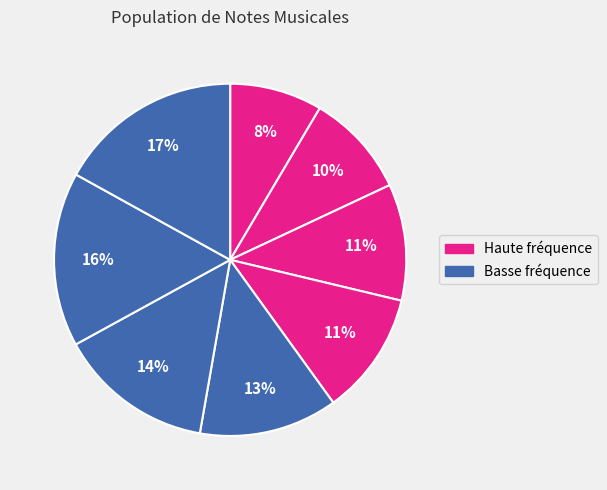

How many segments does this pie chart have?

8